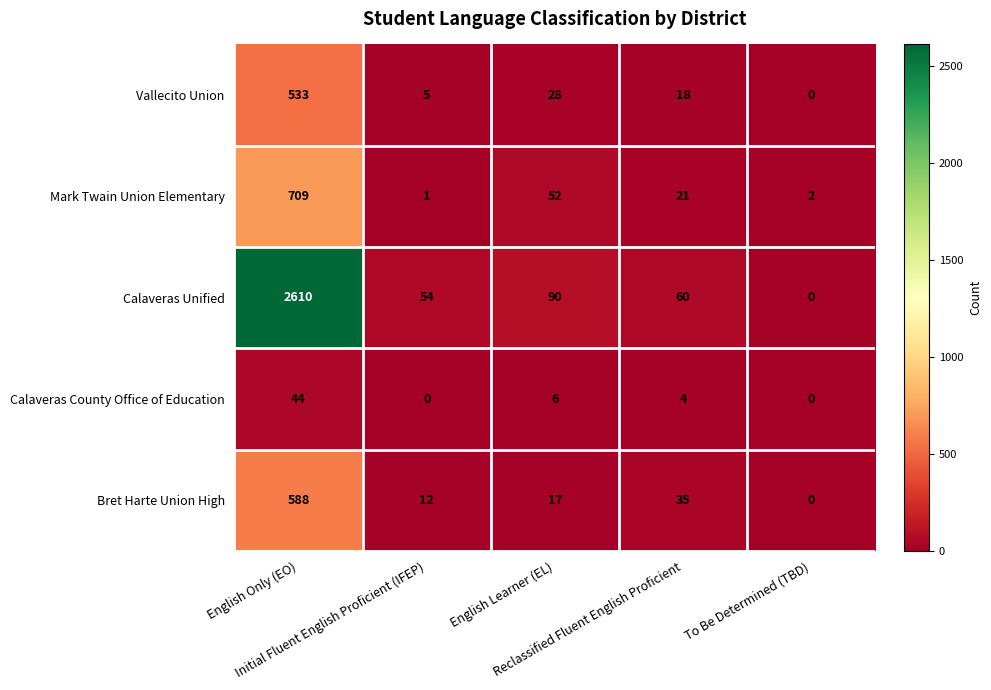

What is the greatest value displayed?

2610